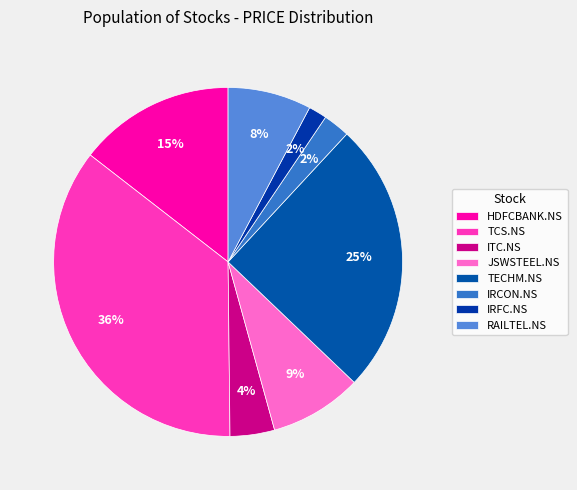

How many slices are in this pie chart?

8